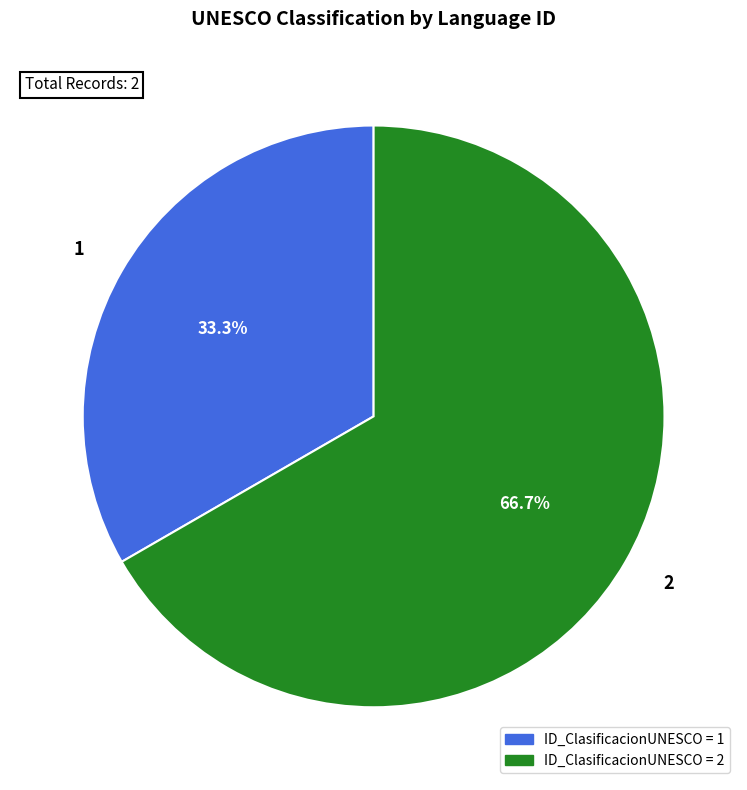

True or false: 2 accounts for 67% of the total.

True